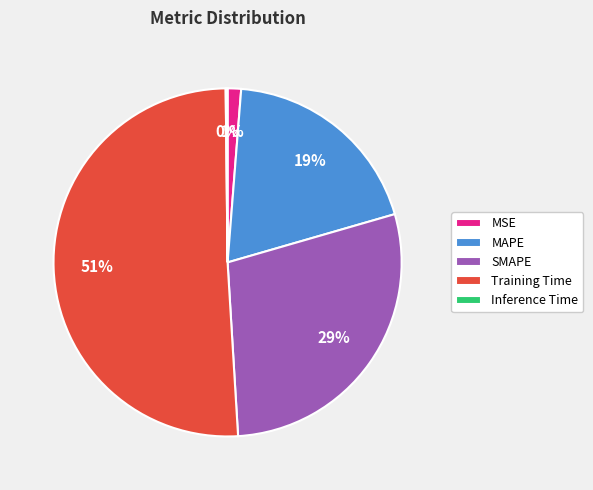

Is the sum of MSE and SMAPE greater than half?

No